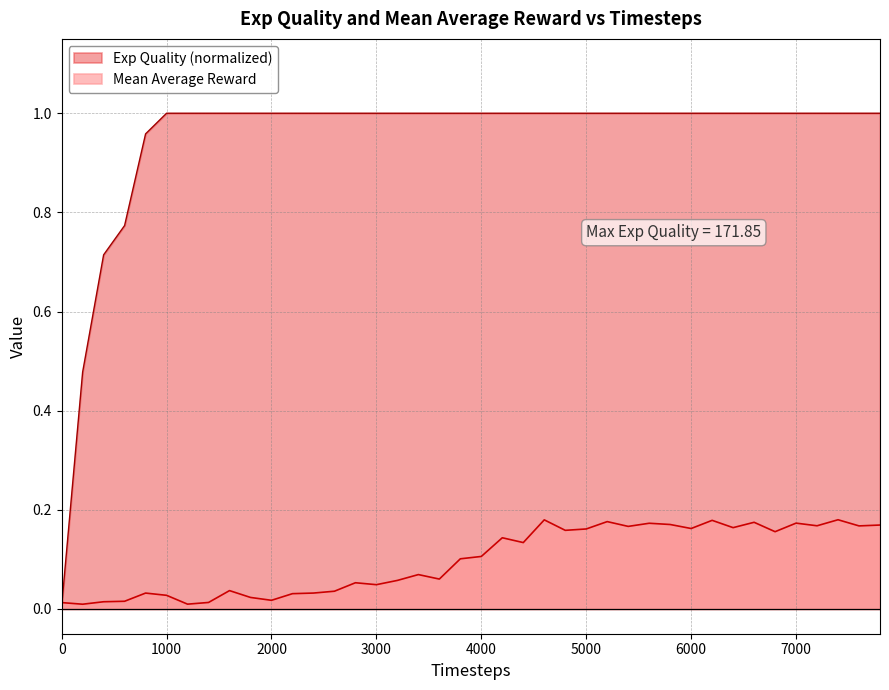

Which series has the largest total across all categories?

Exp Quality (normalized)